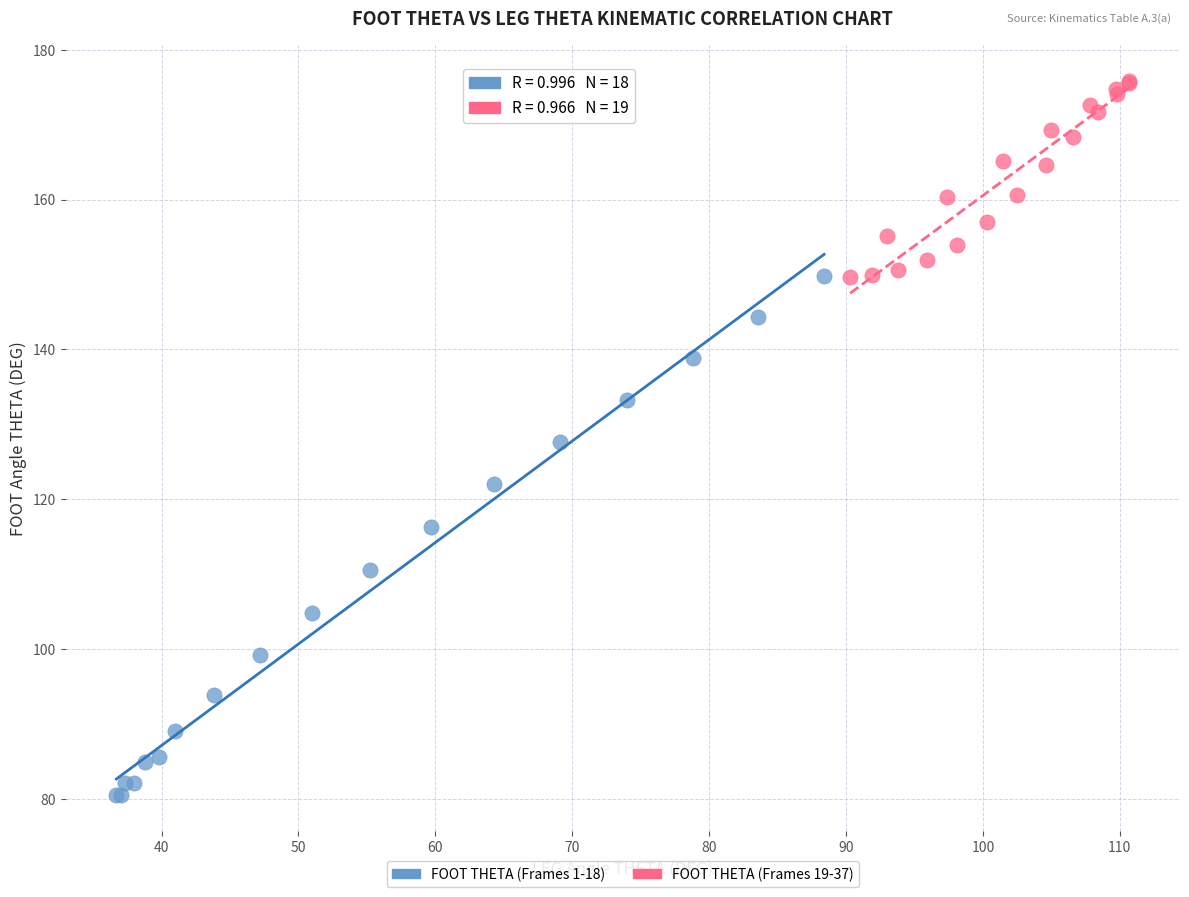

Which series reaches the minimum Y coordinate?

FOOT THETA (Frames 1-18)